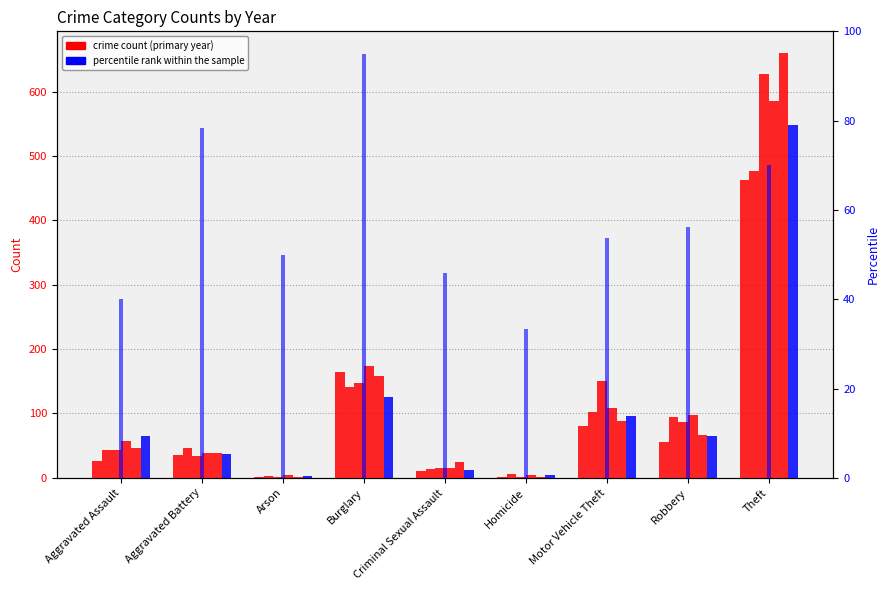

How many values are below 53?

4